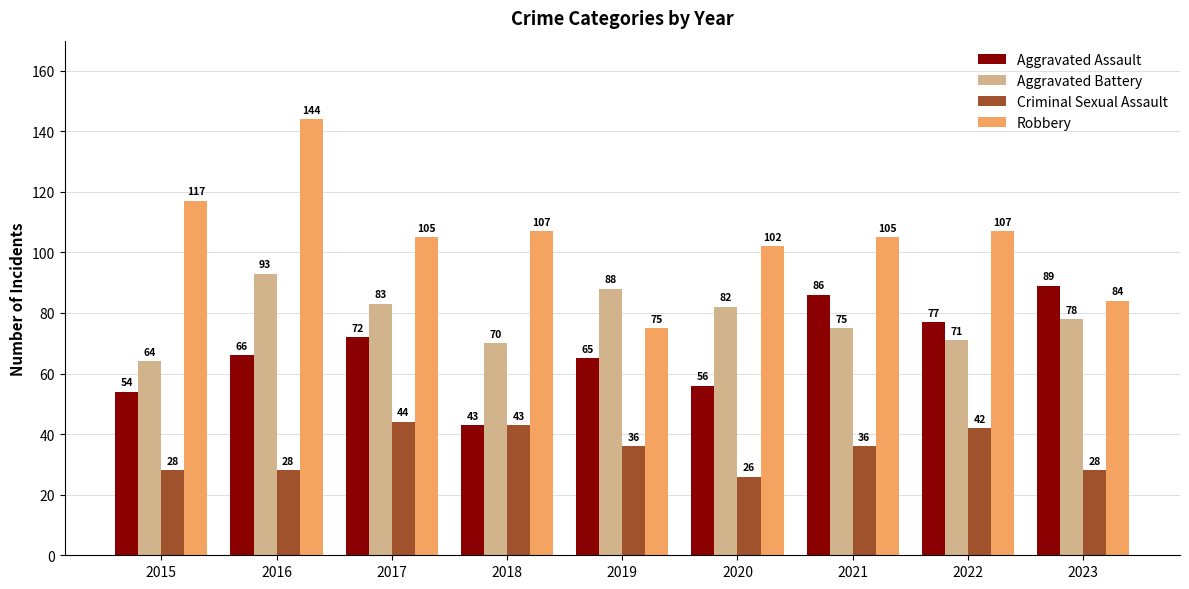

What is the greatest value displayed?

144